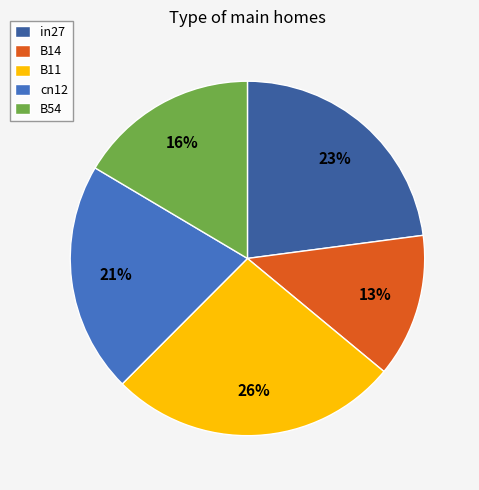

Between B14 and B11, which is larger?

B11